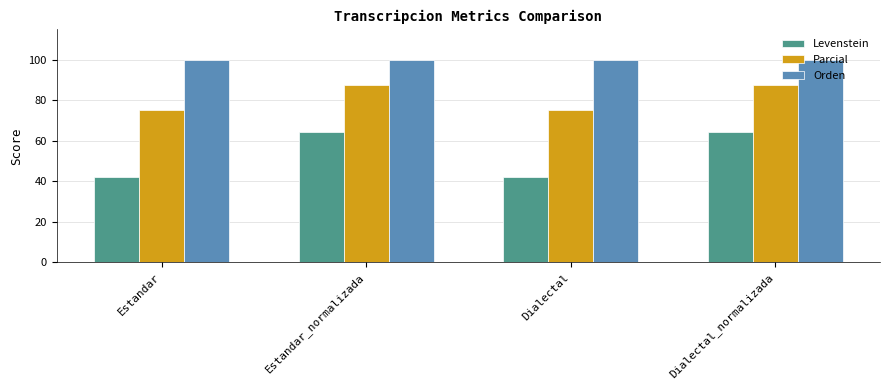

Where does the Parcial series first go above 87?

Estandar_normalizada